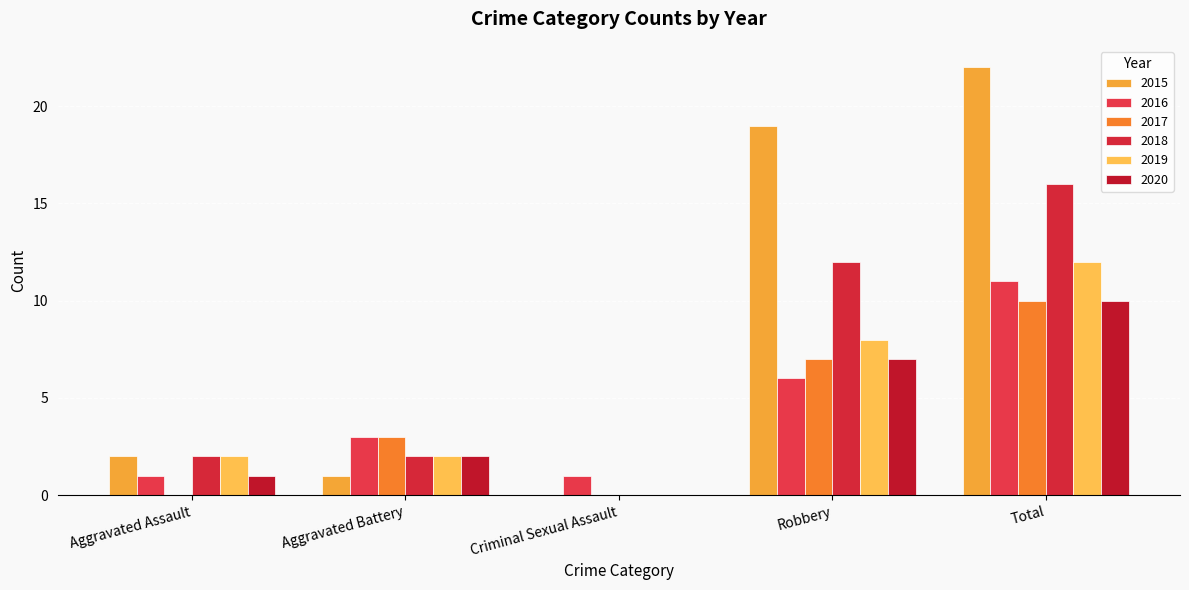

Is the value of 2018 at Robbery greater than the value of 2016 at Robbery?

Yes